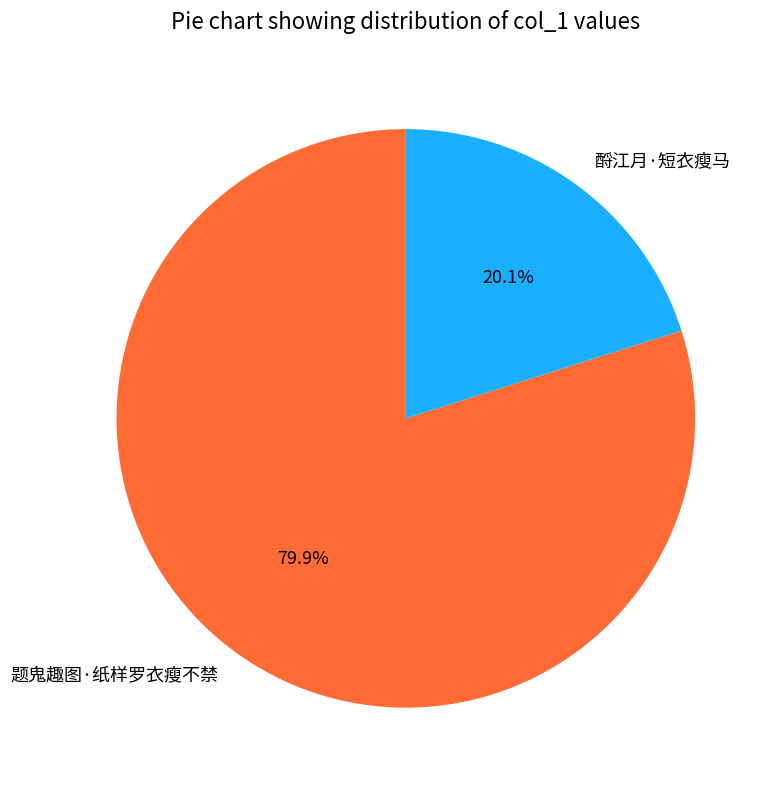

Which category has the biggest portion of the pie?

题鬼趣图·纸样罗衣瘦不禁